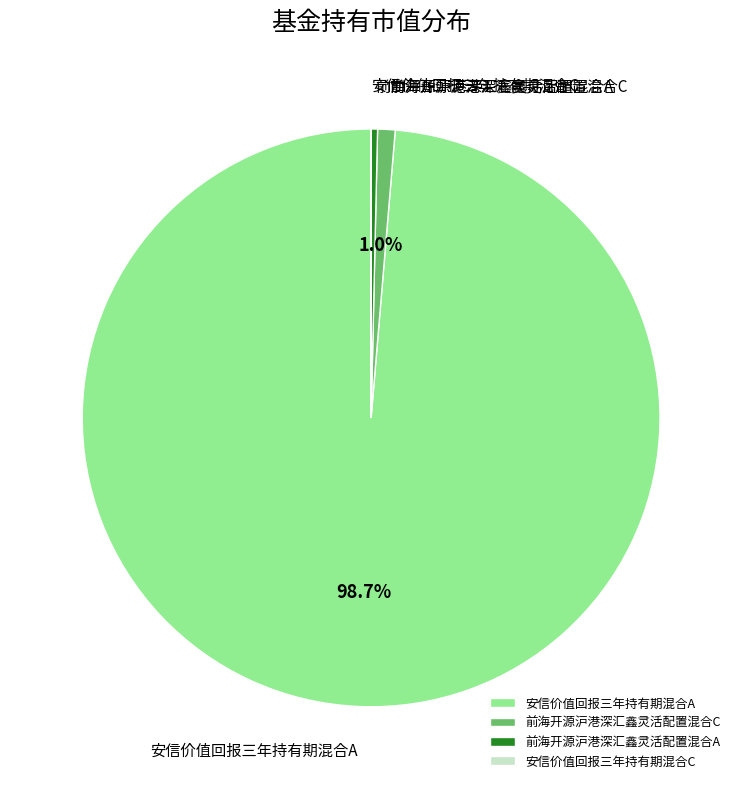

To the nearest percent, what is the average slice percentage?

25%